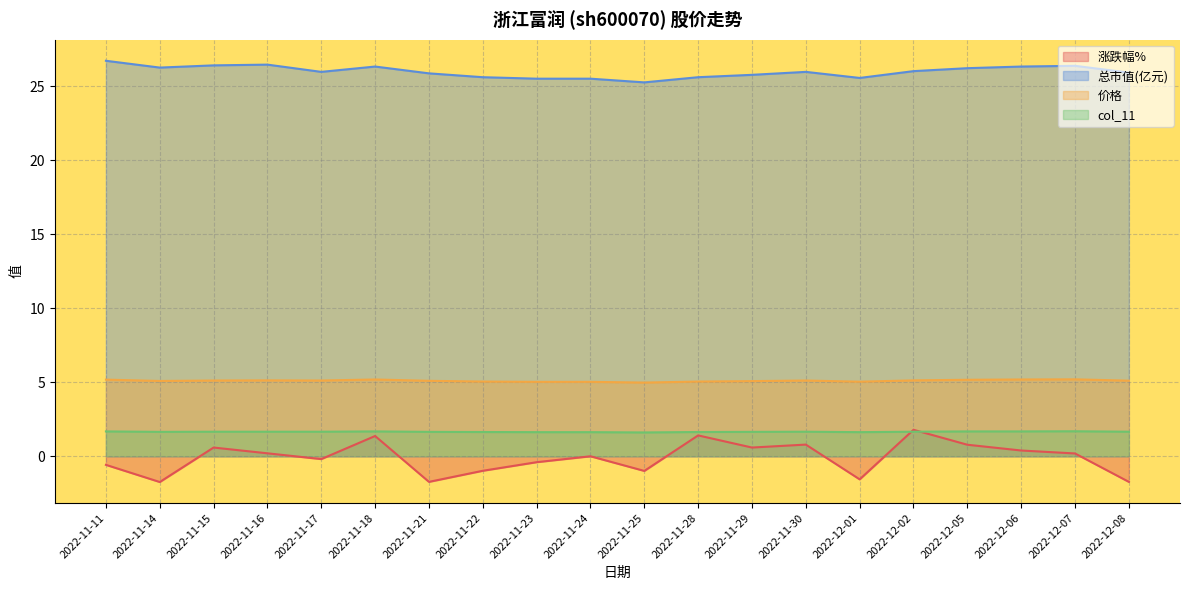

What is the label of the 7th point from the right?

2022-11-30